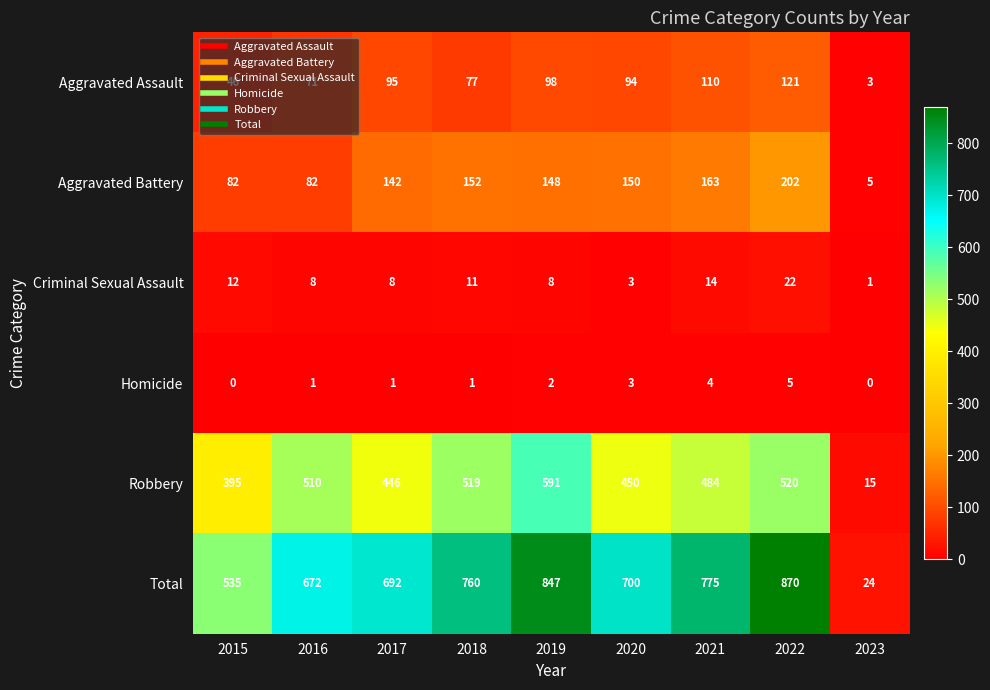

Is it true that Robbery equals 519 at 2018?

True